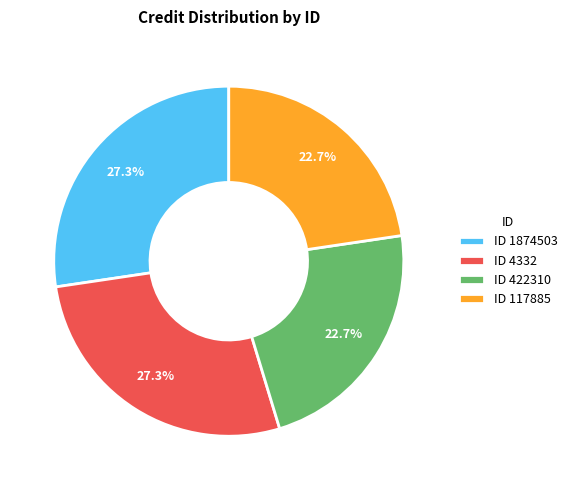

Approximately how many times larger is the value at ID 422310 compared to ID 4332?

0.8